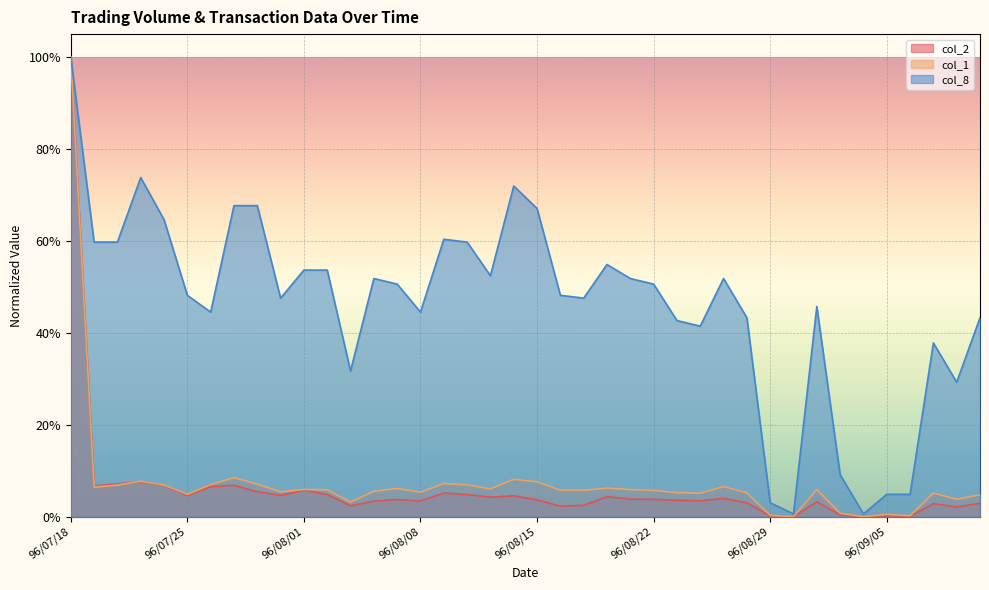

Does the chart display data point markers on the line(s)?

No